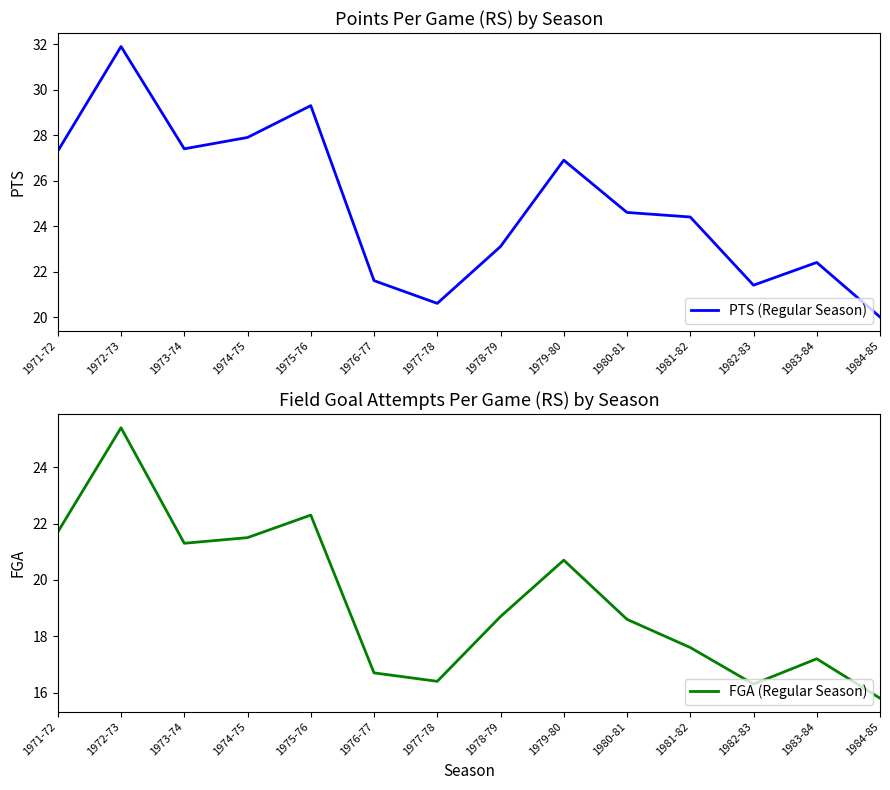

The value of FGA (Regular Season) at 1971-72 is 21.7. True or false?

True